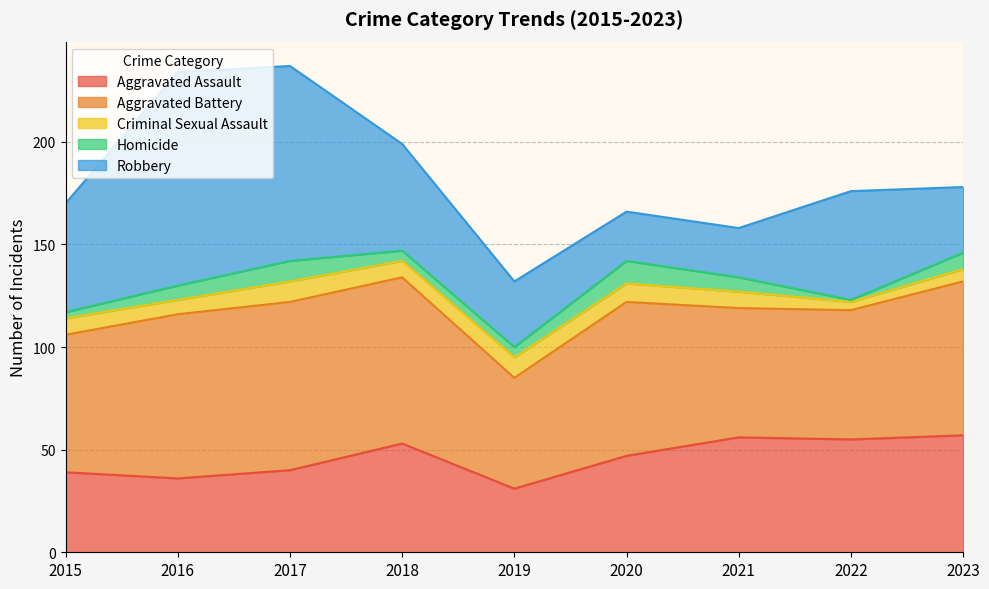

At how many categories does at least one series exceed 16?

9